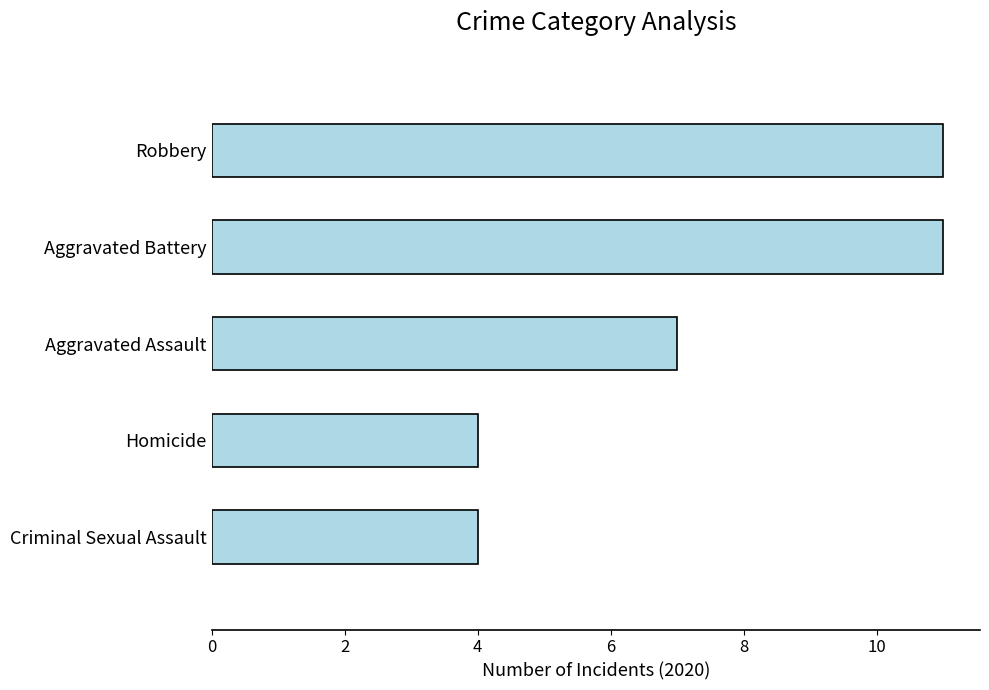

Does the chart contain stacked bars?

No